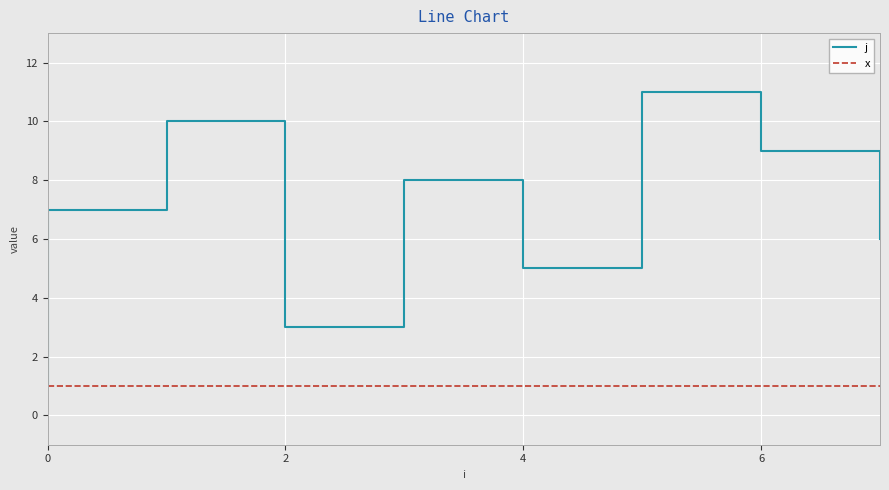

Which series has the widest spread of values?

j